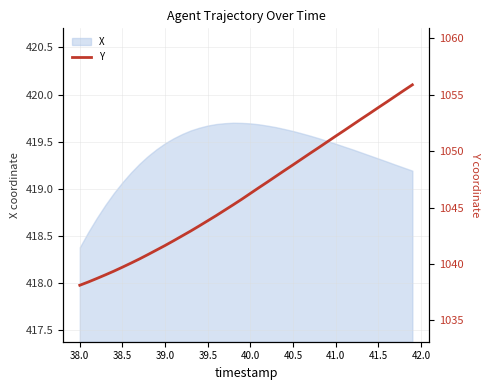

What is the difference between the second highest and minimum values?

17.2